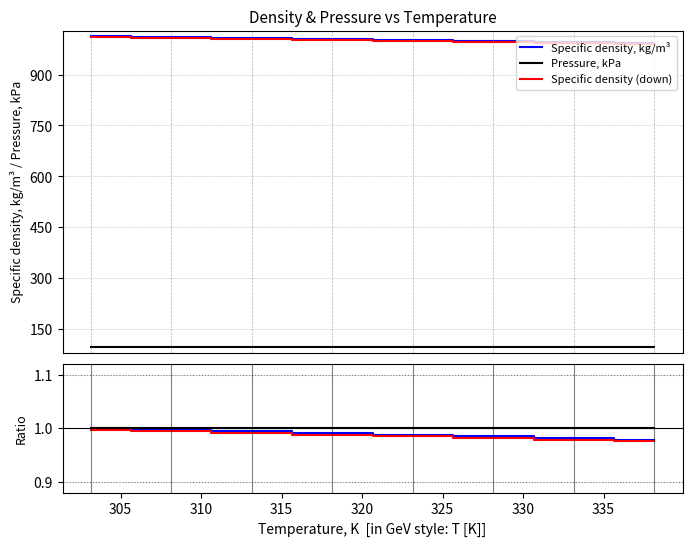

True or false: Pressure, kPa and Specific density, kg/m³ cross at least once.

False